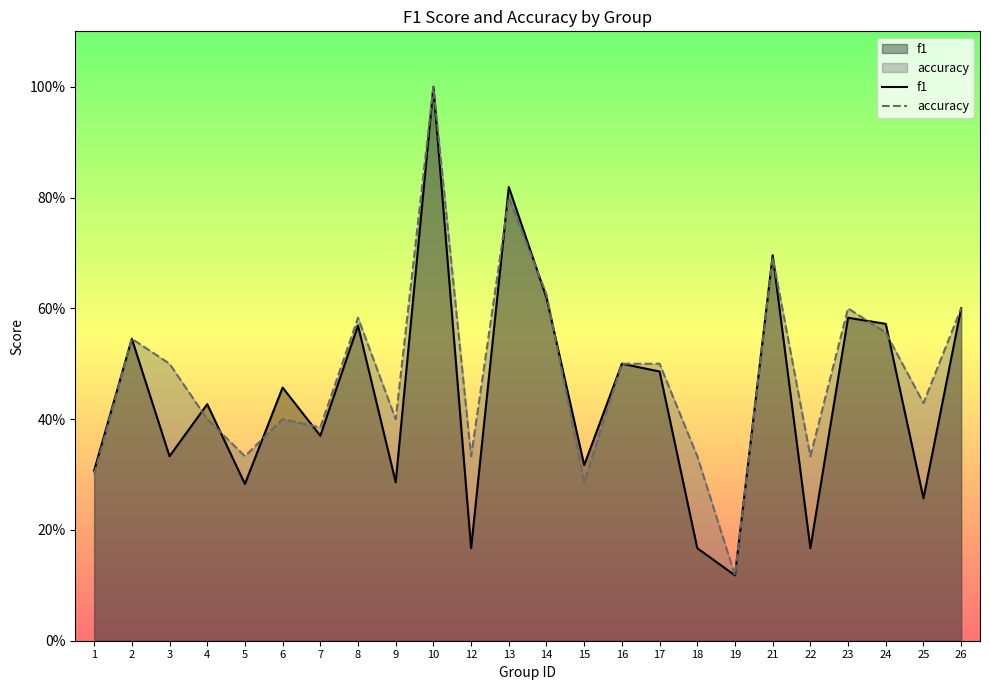

In f1, how many points are lower than both neighbors (excluding endpoints)?

9